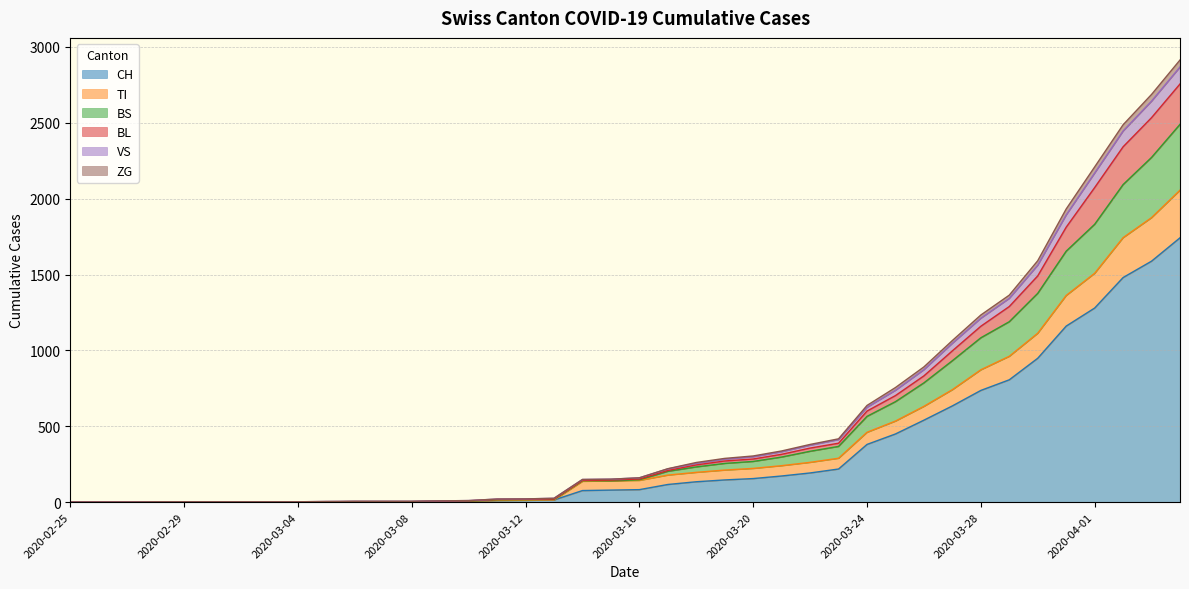

Where is the first local minimum for BS?

2020-03-15